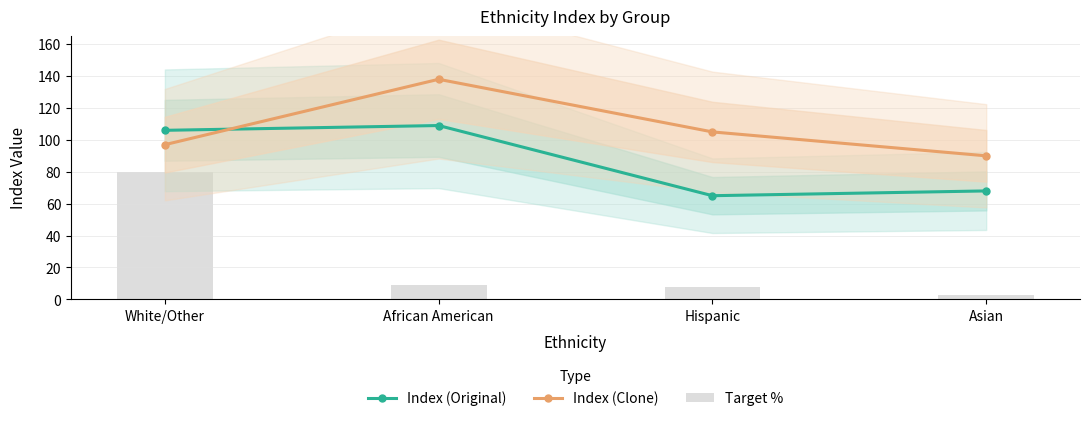

Is it true that Index (Original) equals 62 at White/Other?

False